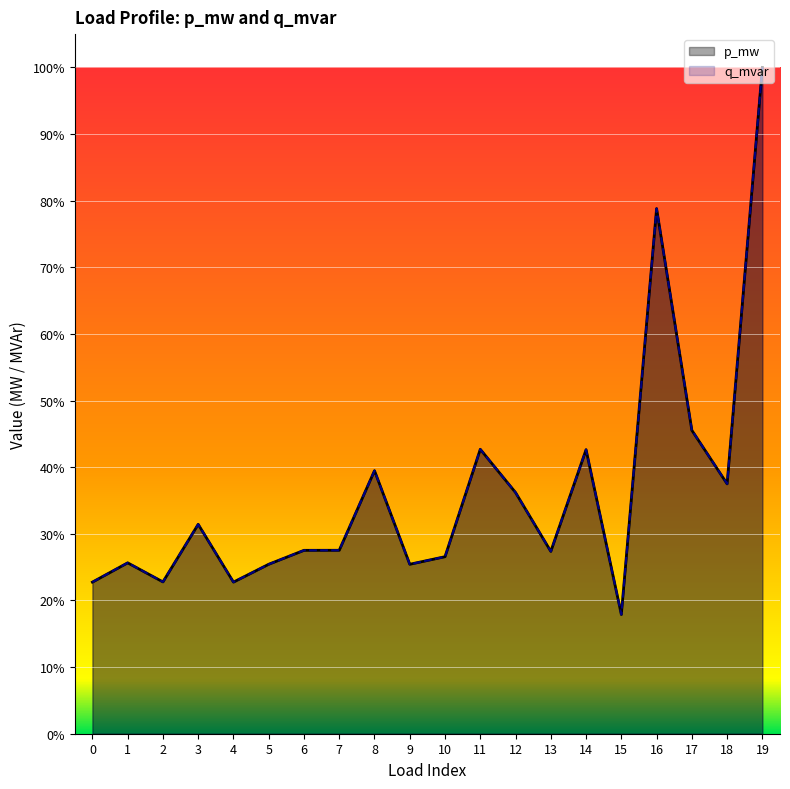

At how many categories does at least one series exceed 0?

20